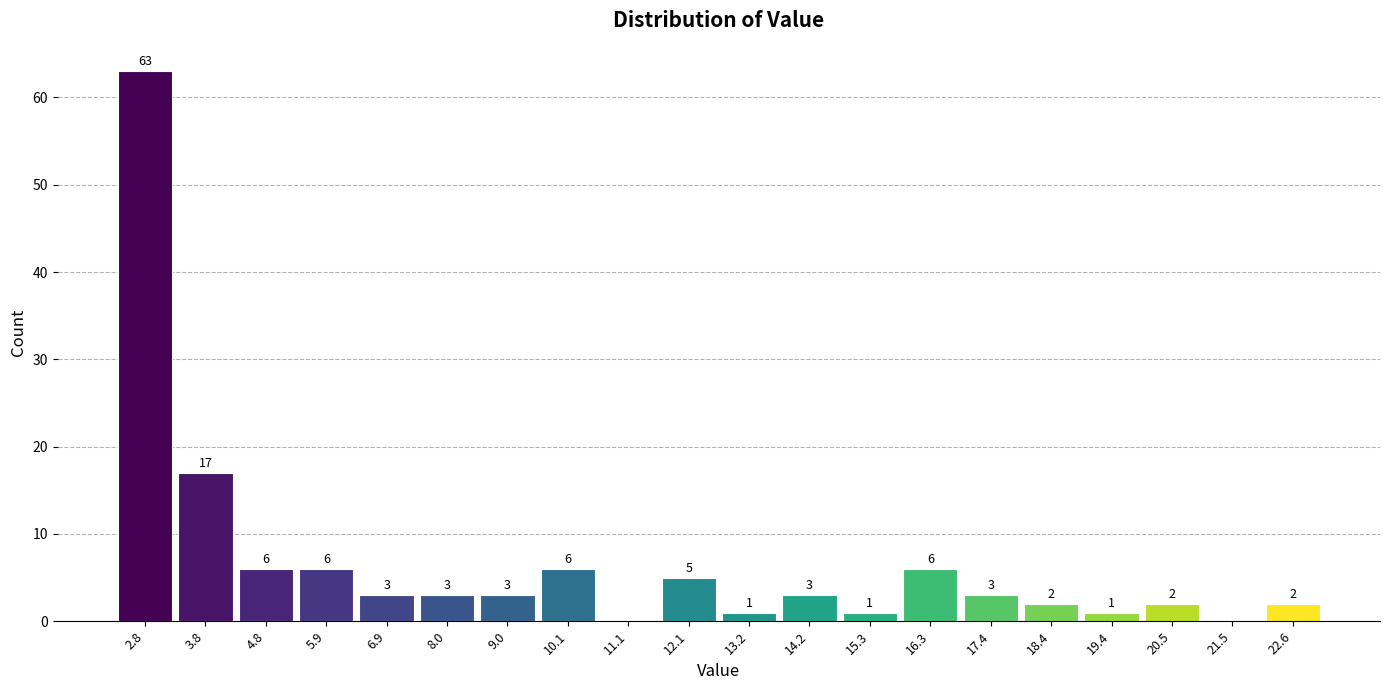

Over which range of the x-axis is the bar tallest?

2.2 to 3.2